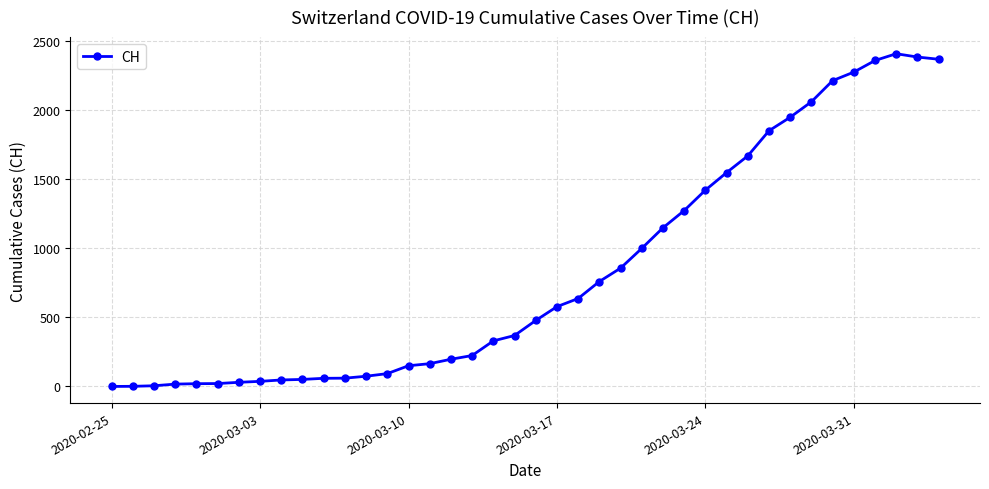

What is the maximum value shown in the chart?

2410